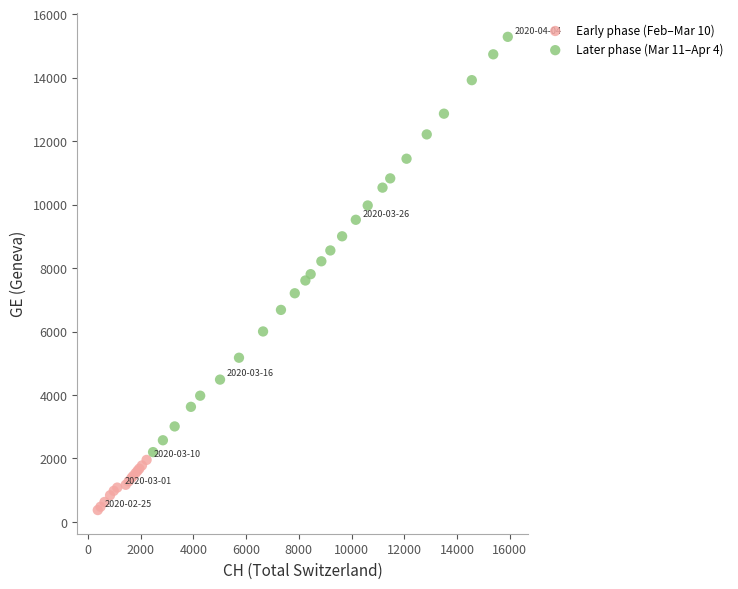

Which series contains the highest Y value?

Later phase (Mar 11–Apr 4)